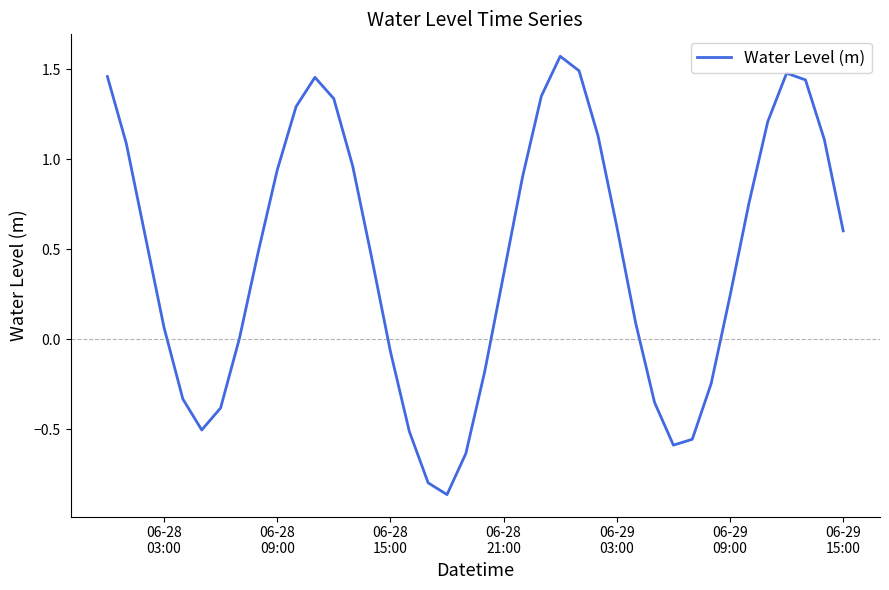

Does the chart have visible grid lines?

No